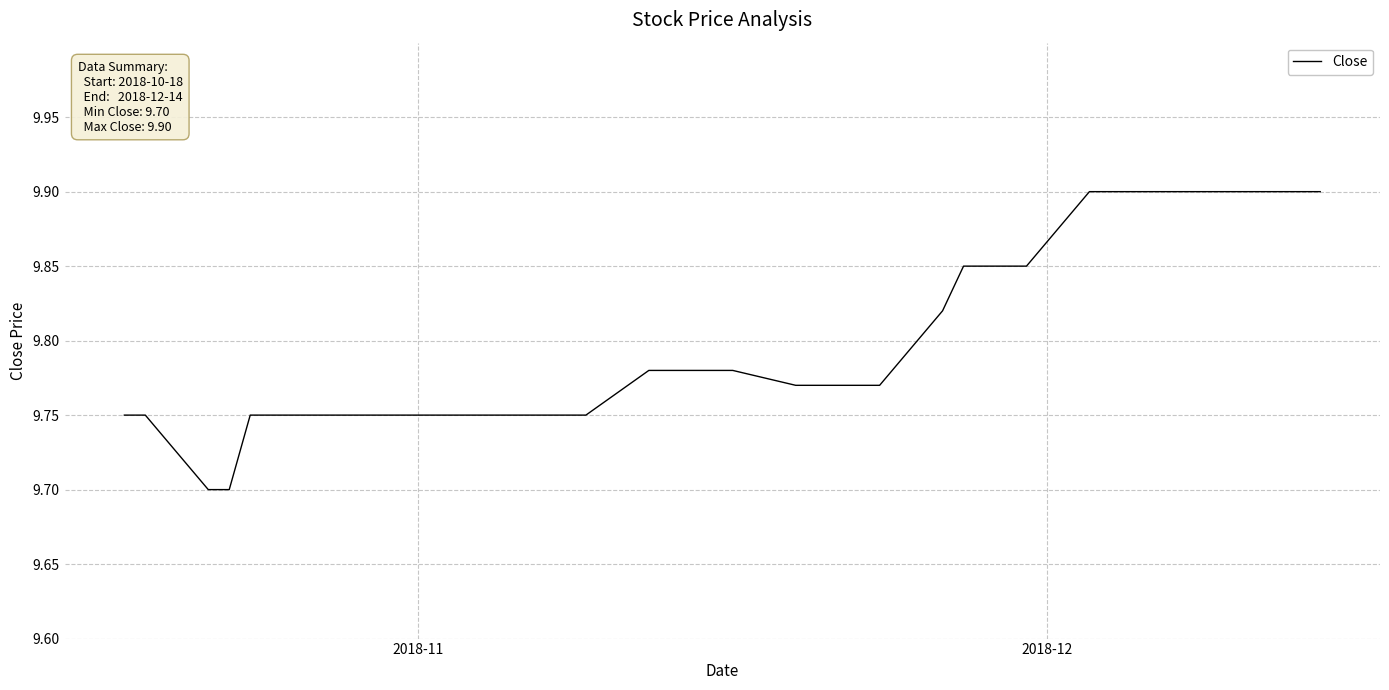

What is the smallest value displayed?

9.7